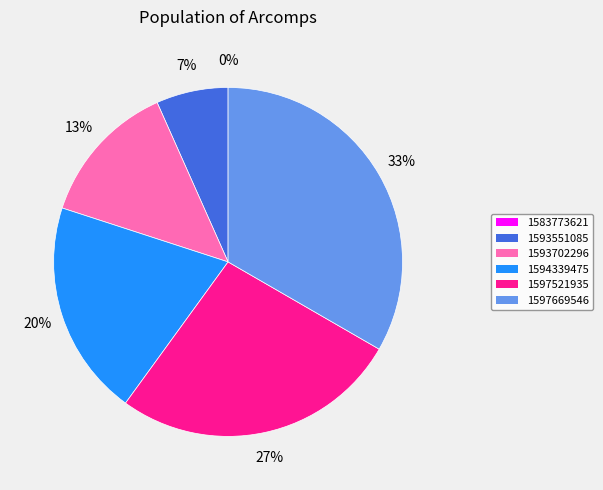

Which has a higher value, 1593702296 or 1593551085?

1593702296